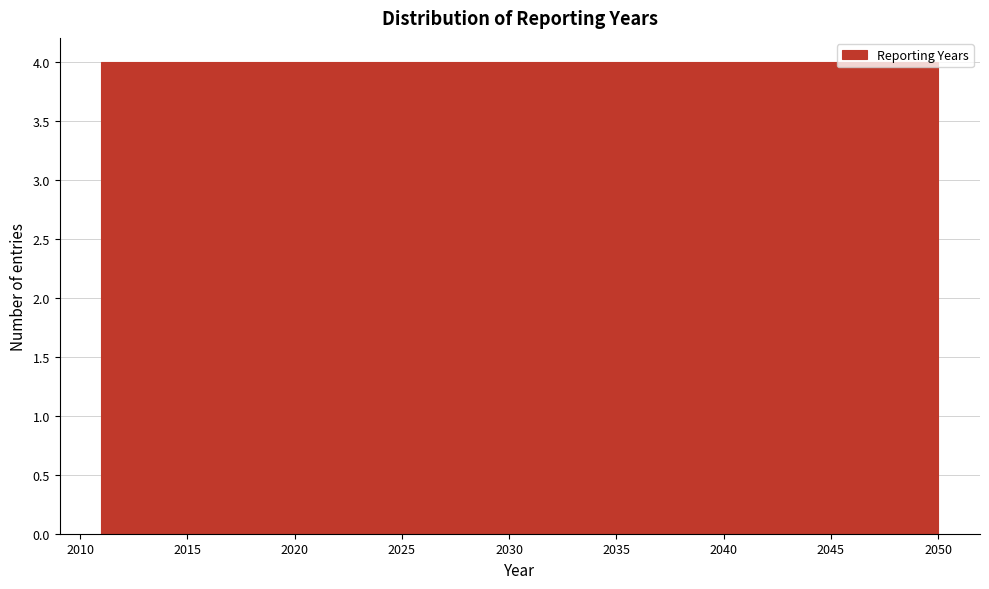

How tall is the bar that spans 2030.5 to 2034.4 on the x-axis? Neither the bar edges nor the heights are printed on the chart, so give them approximately, as read against the axes.

4